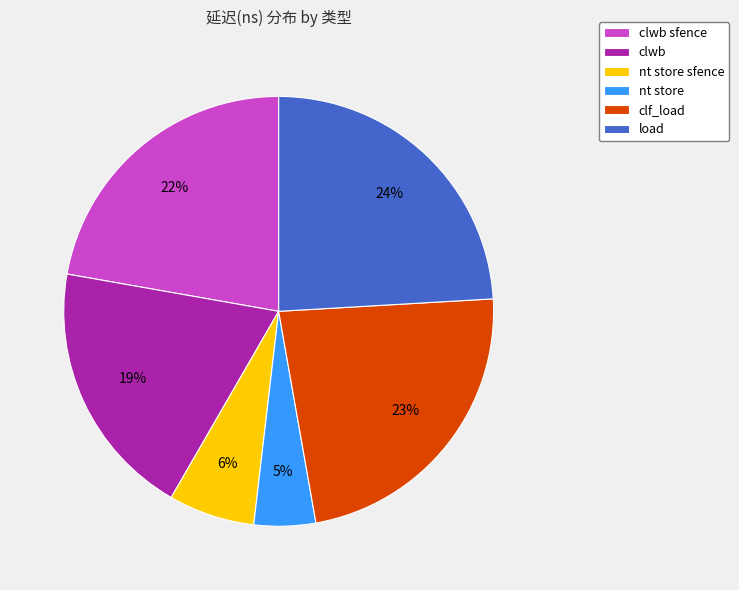

True or false: load accounts for 34% of the total.

False